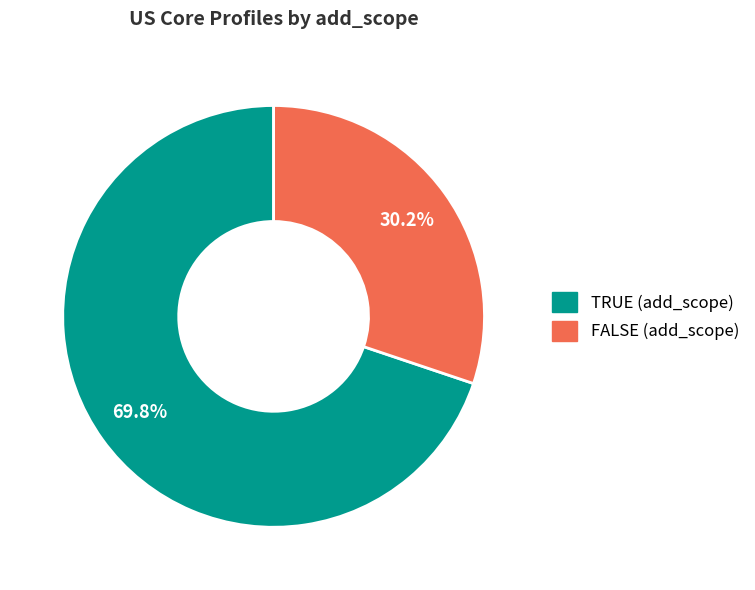

How many slices are in this pie chart?

2